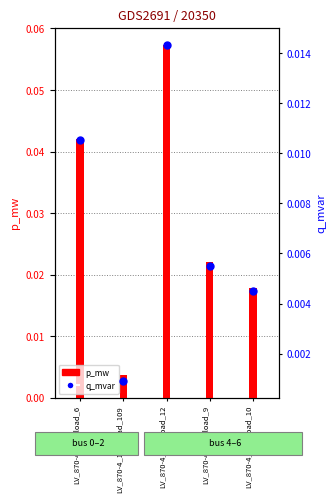

What are all the series names shown in the legend?

p_mw, q_mvar